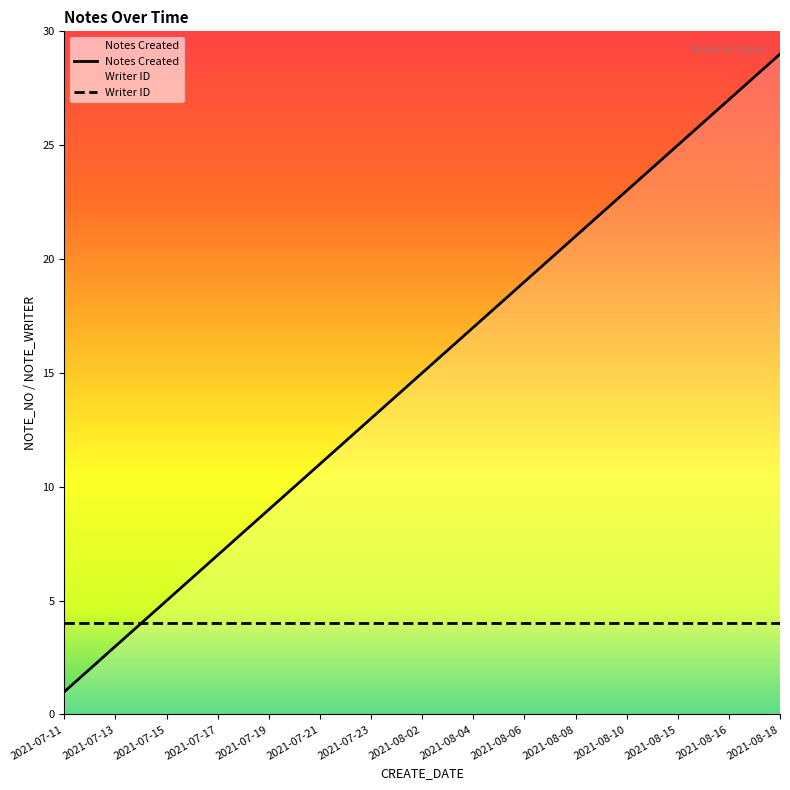

What is the greatest value displayed?

29